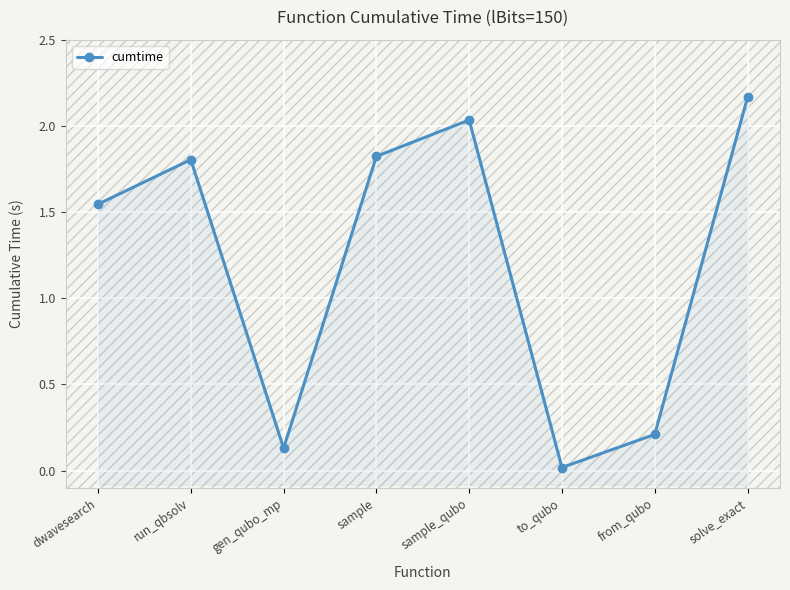

What position from the right is from_qubo?

2